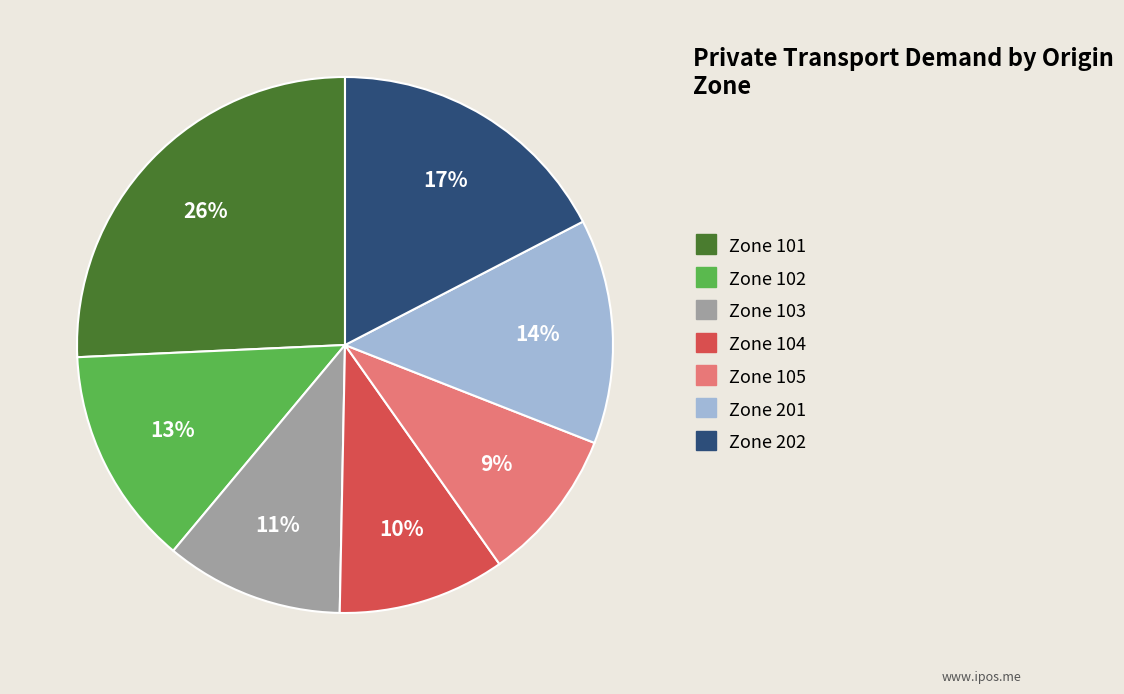

How many slices are in this pie chart?

7